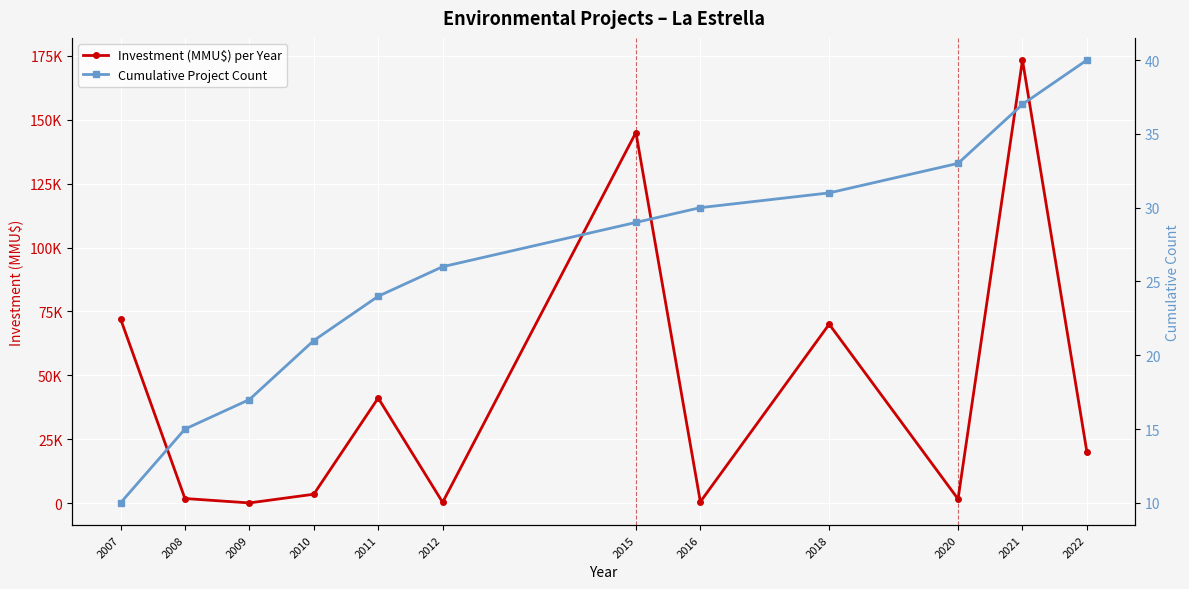

Which label corresponds to the largest value in the chart?

2021